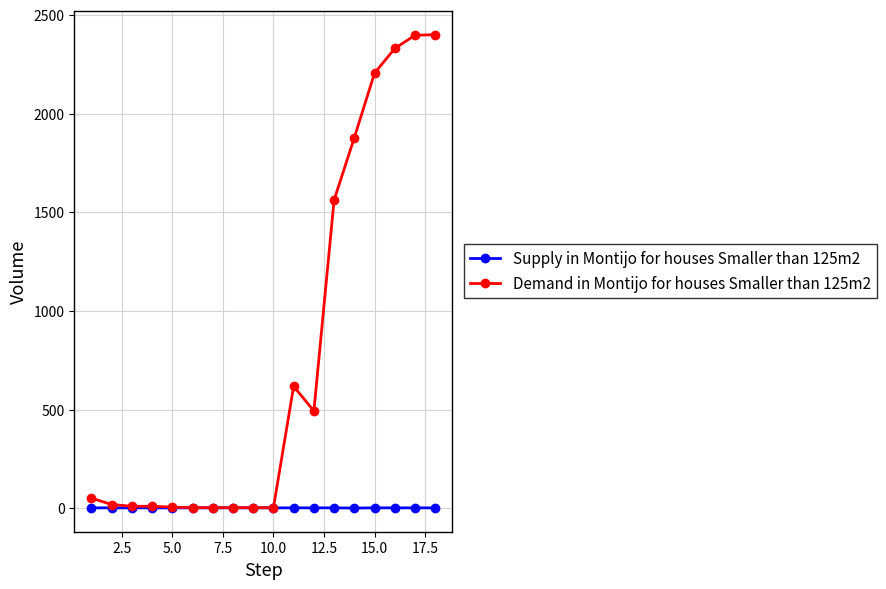

Which series has the largest range (max minus min)?

Demand in Montijo for houses Smaller than 125m2